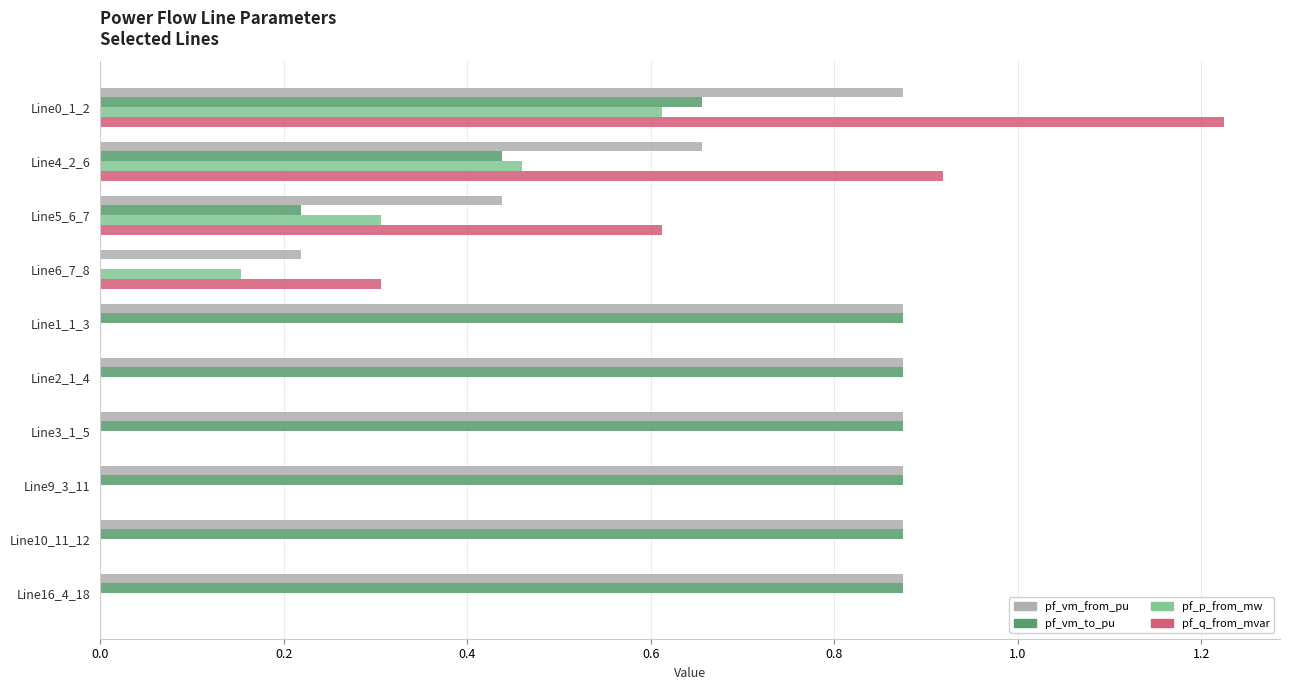

What is the sum of all pf_vm_from_pu values?

7.4